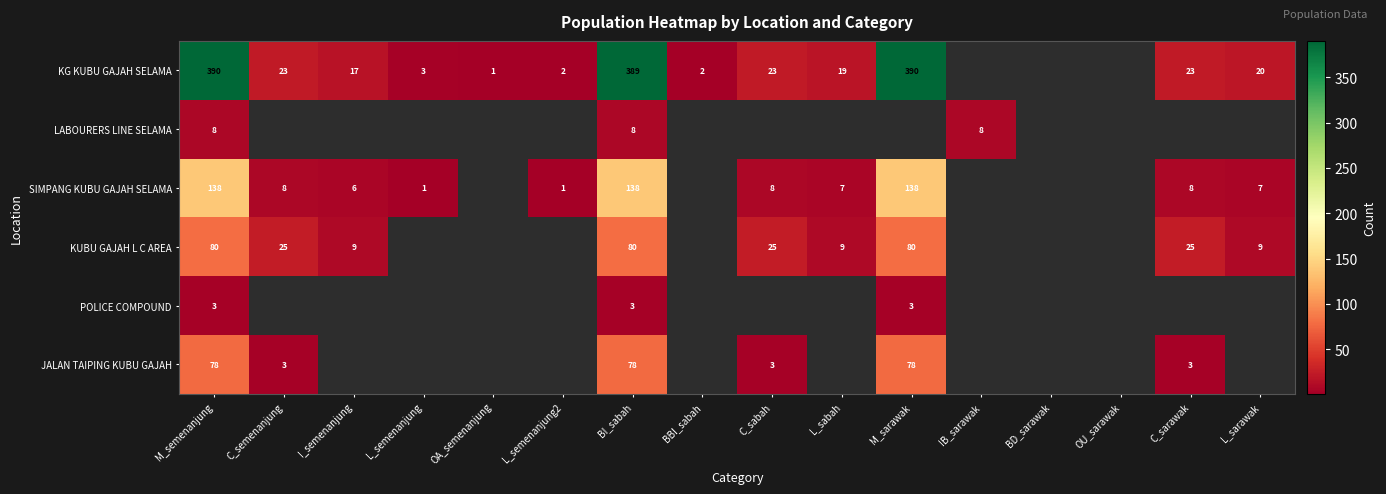

What is the difference between the KG KUBU GAJAH SELAMA values at OA_semenanjung and M_sarawak?

389